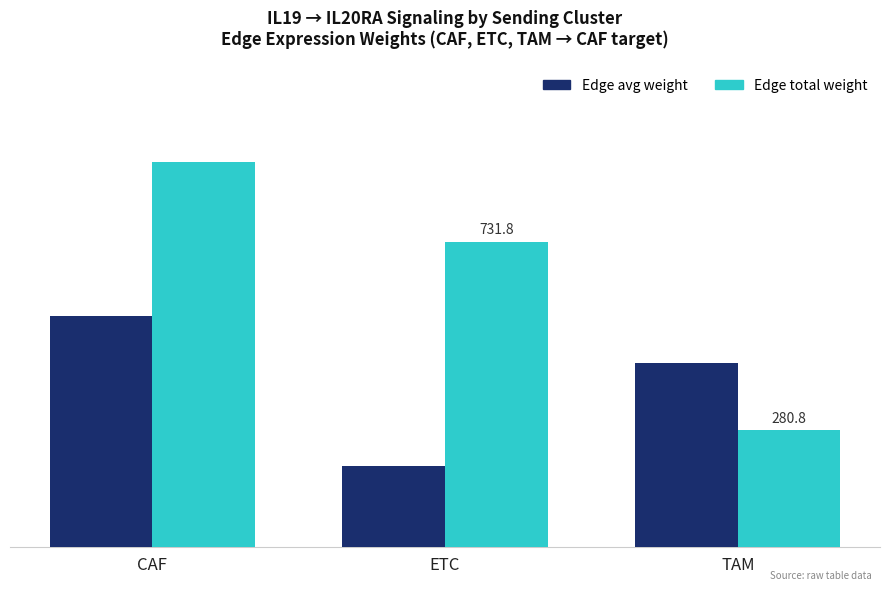

At which category does the chart reach its peak across all series?

CAF